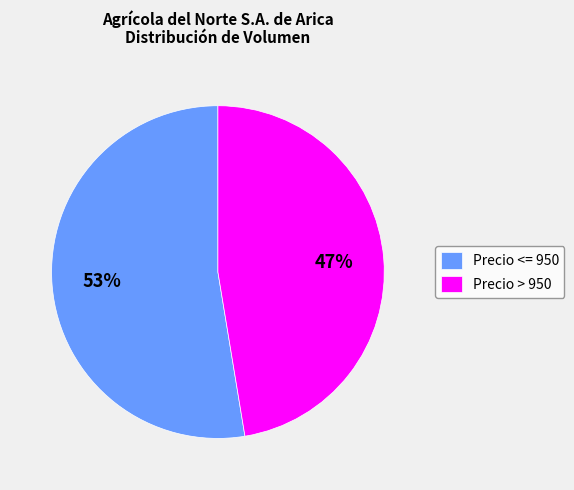

True or false: Precio > 950 accounts for 47% of the total.

True